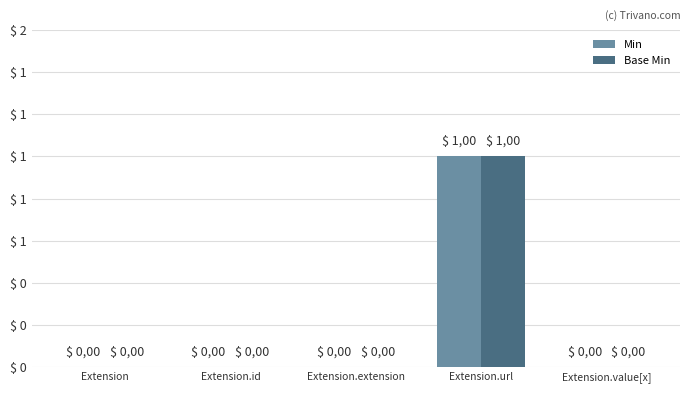

What are all the series names shown in the legend?

Min, Base Min